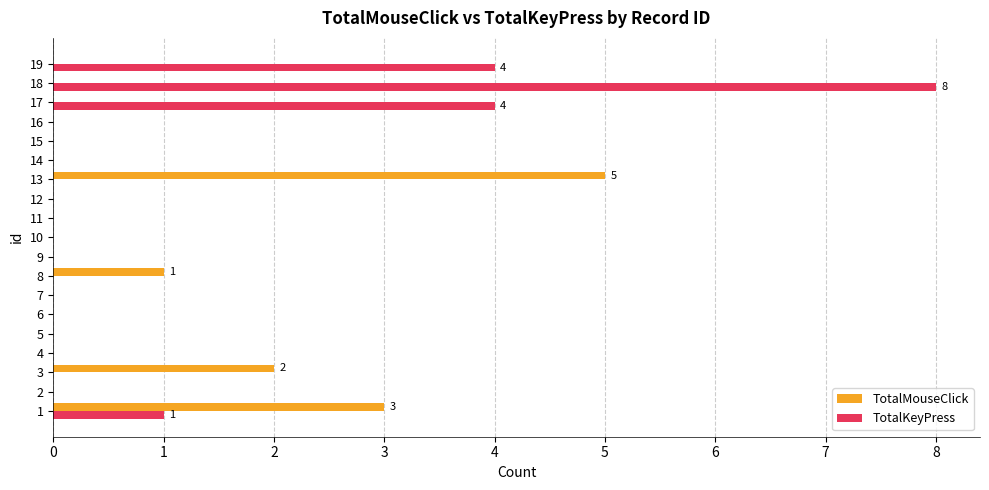

Which series has the largest total across all categories?

TotalKeyPress